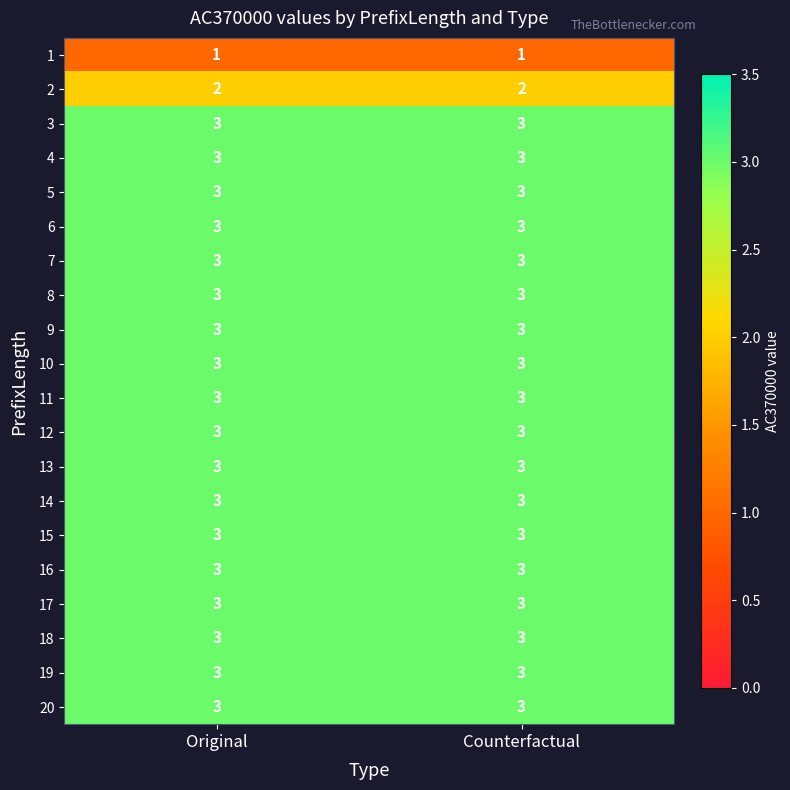

What value does the 9 series have at Original?

3